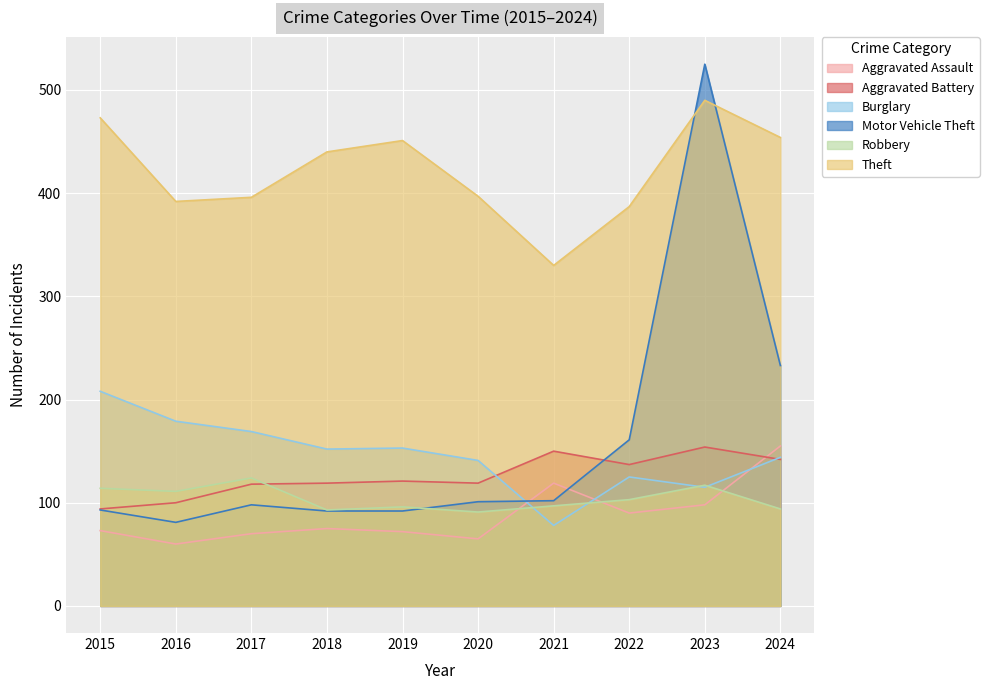

Which category has the lowest value across all series?

2016